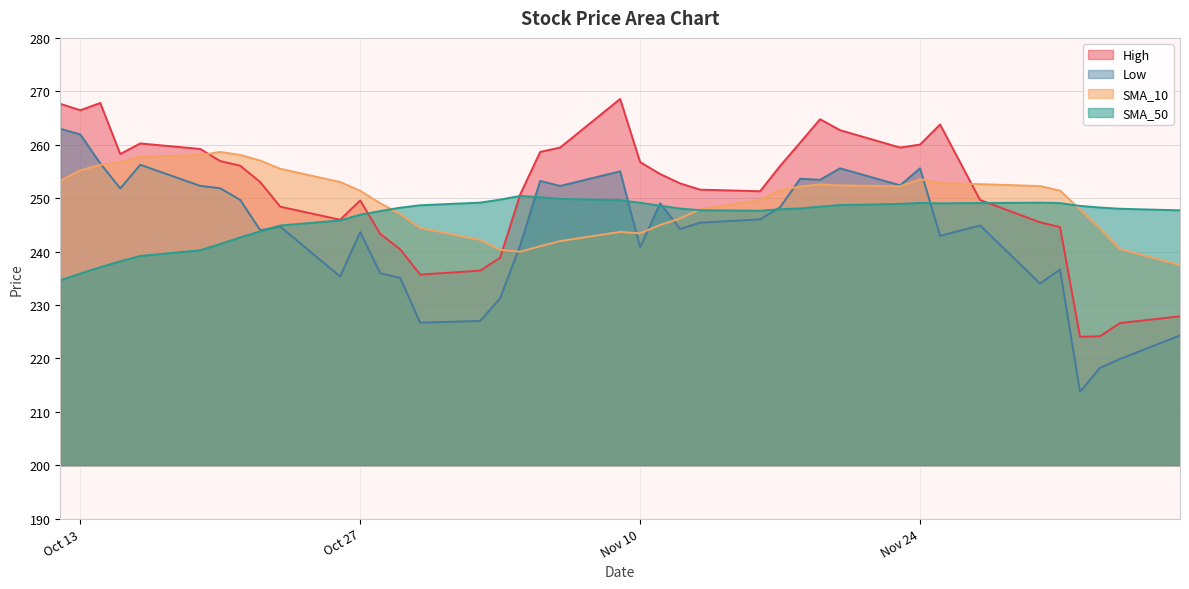

At which label does SMA_10 first exceed 251?

2020-10-12